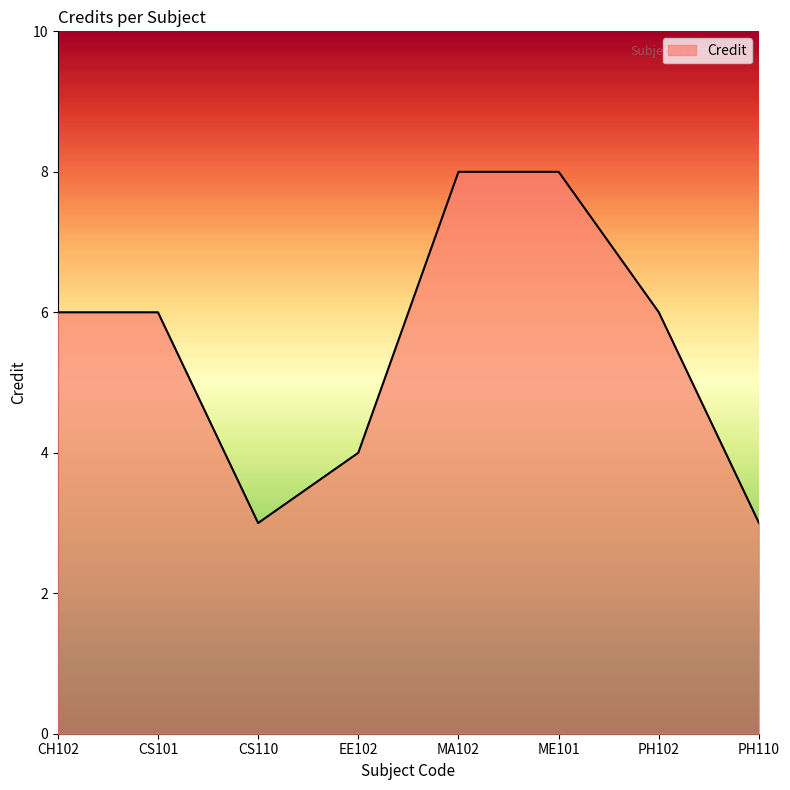

What is the ratio of the value at ME101 to the value at CS110?

2.7